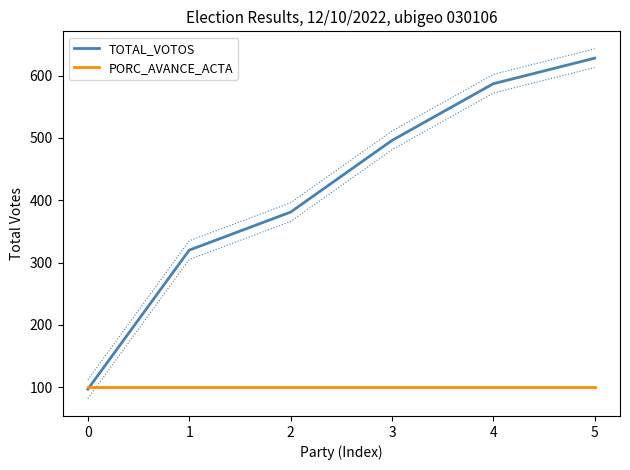

Reading left to right, extract all data points from this chart.

TOTAL_VOTOS: 97	320	381	496	587	628
PORC_AVANCE_ACTA: 100	100	100	100	100	100